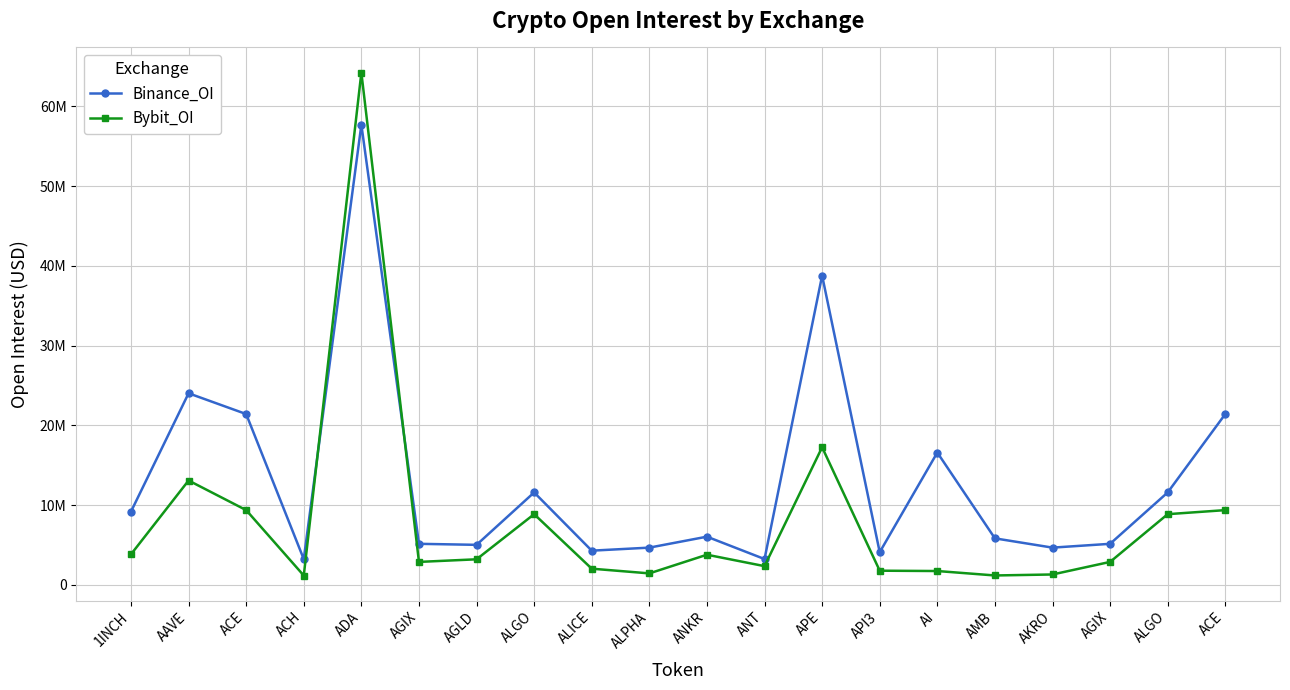

In Bybit_OI, how many points are lower than both neighbors (excluding endpoints)?

5